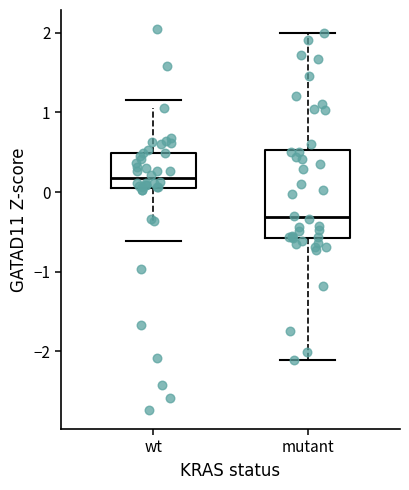

Which box's median line is the lowest?

mutant